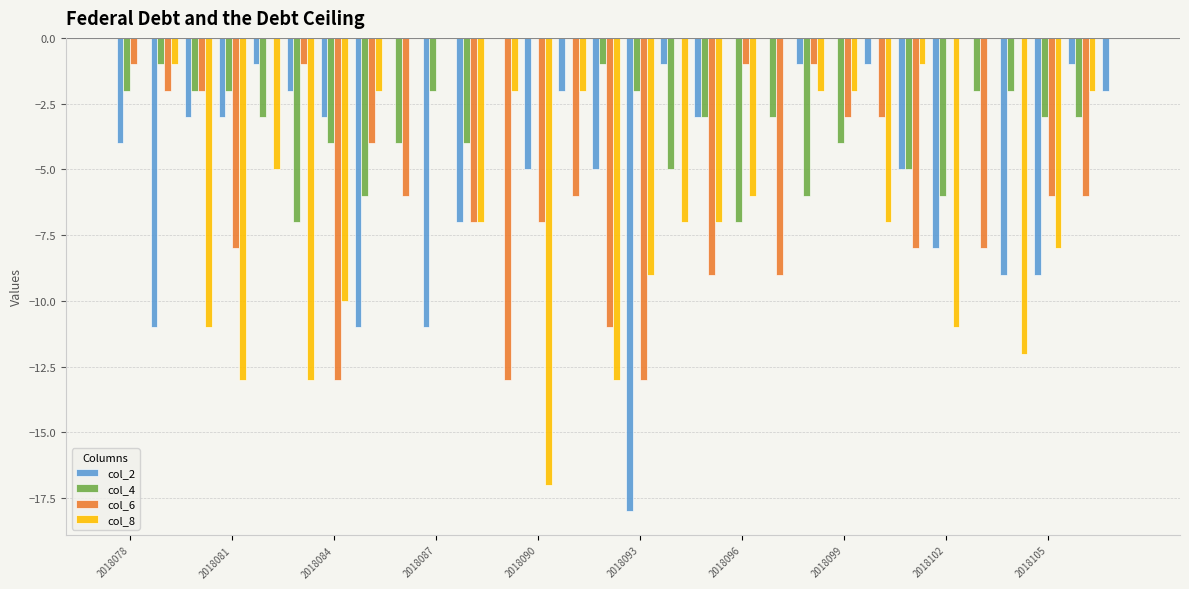

What is the sum of all col_6 values?

-148